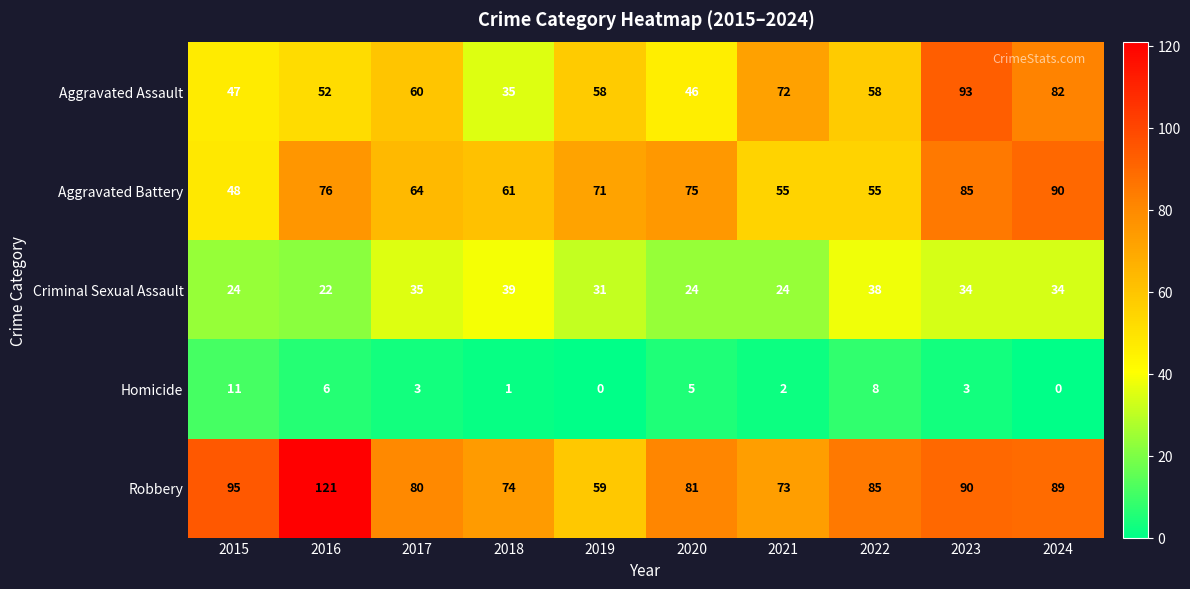

What is the sum of the Robbery values at 2017 and 2015?

175